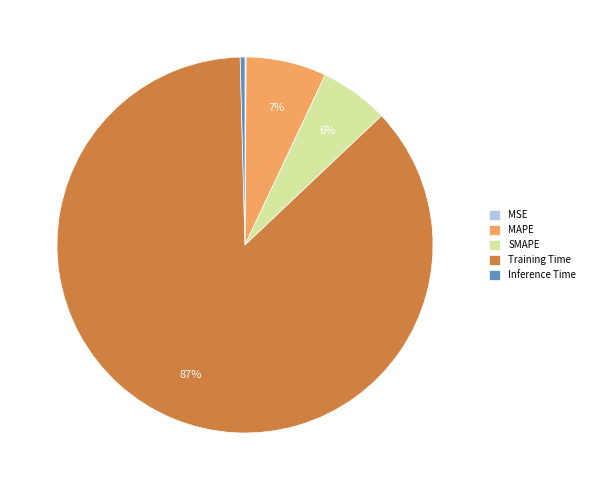

To the nearest percent, what is the difference between the largest and smallest slice percentages?

87%